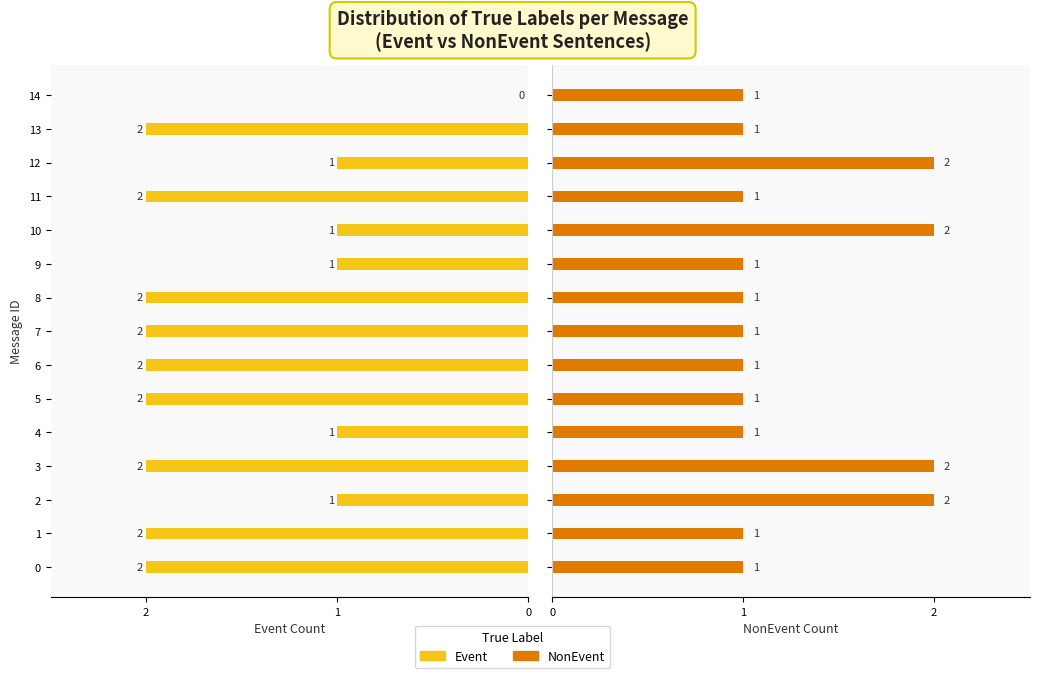

What is the sum of all NonEvent values?

19